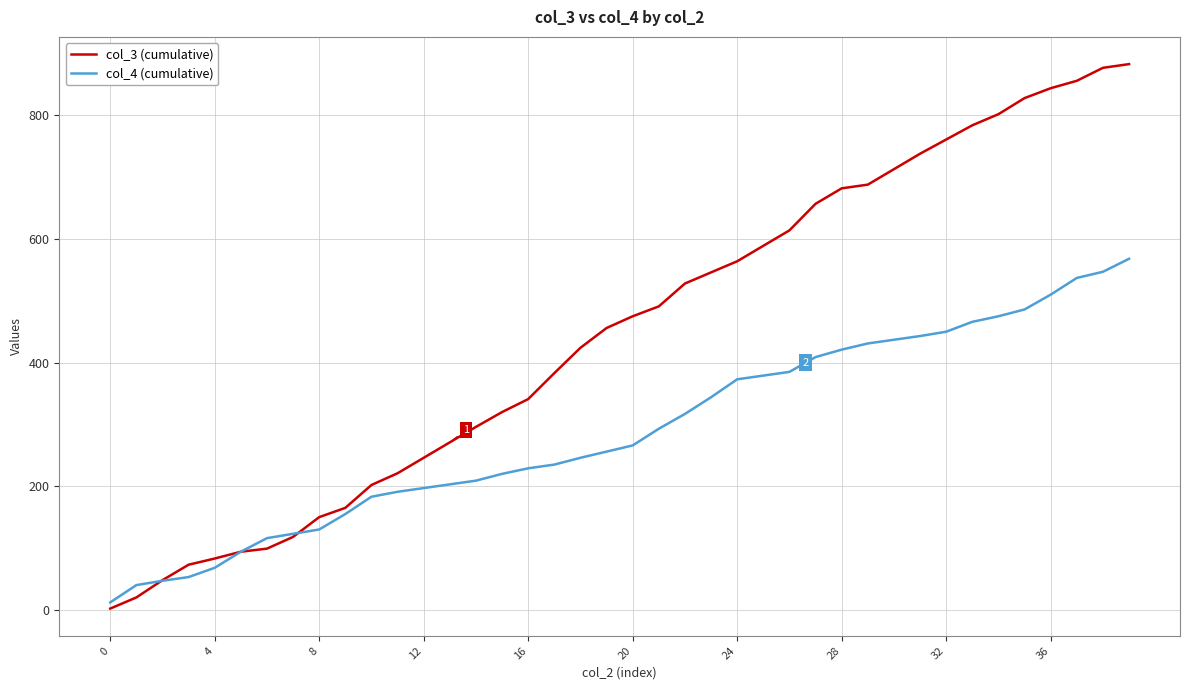

Which series has the largest total across all categories?

col_3 (cumulative)